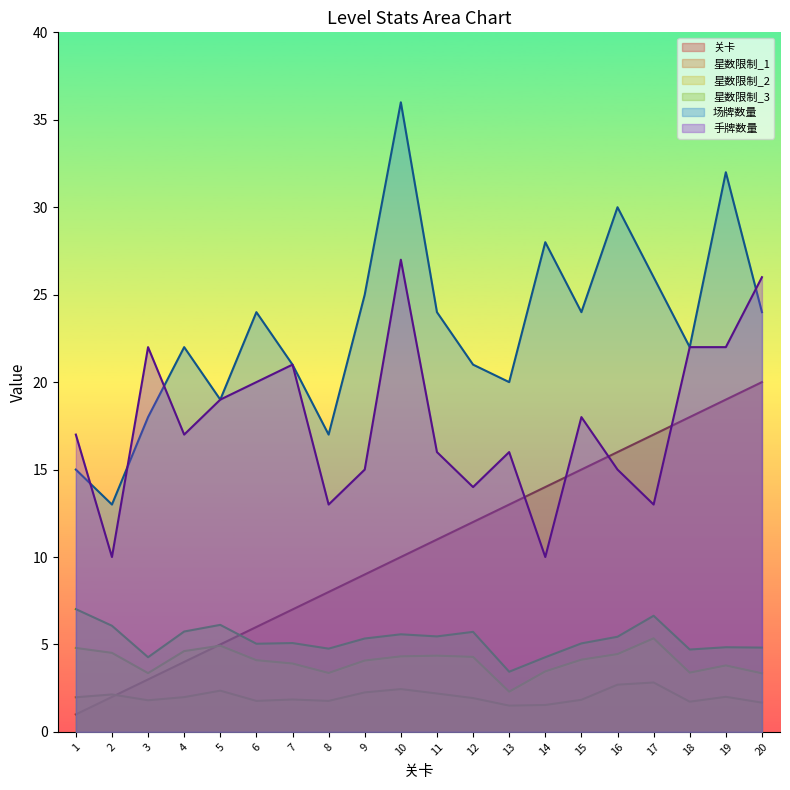

How many values in the 手牌数量 series are below 17?

9